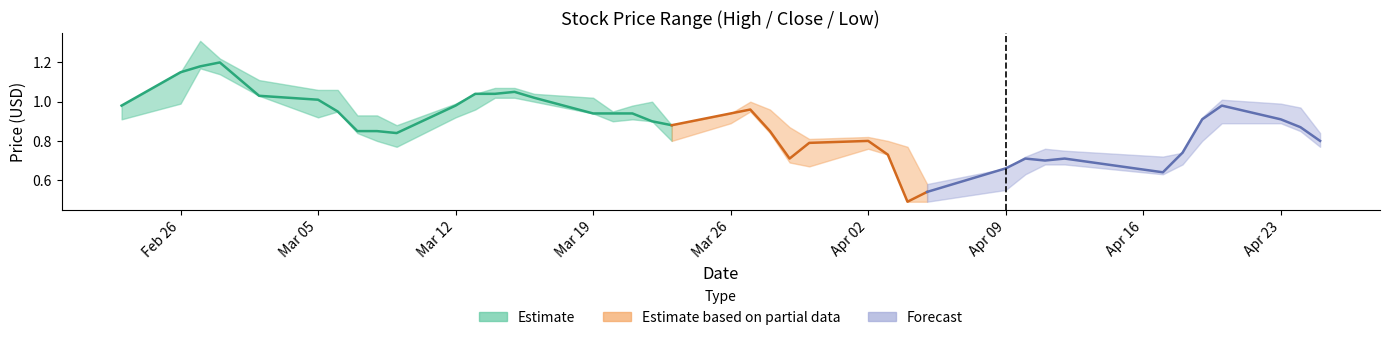

What is the average value of the low series?

0.8